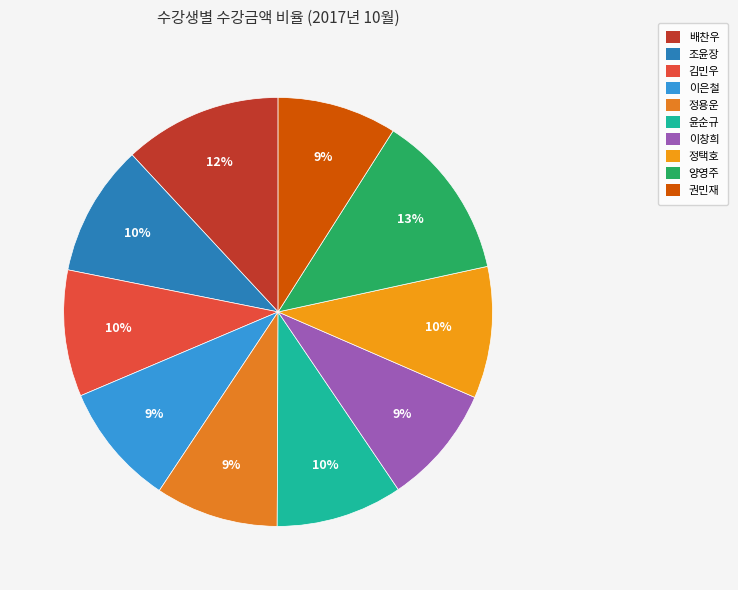

Does 이창희 account for over 50% of the chart?

No